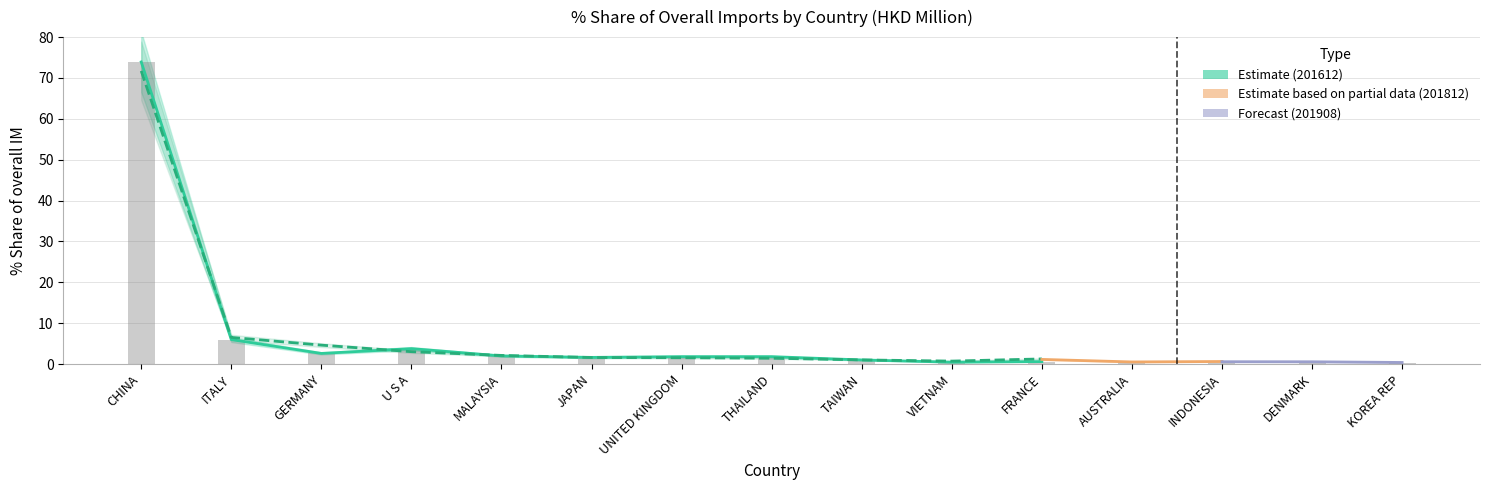

What is the smallest value displayed?

0.3